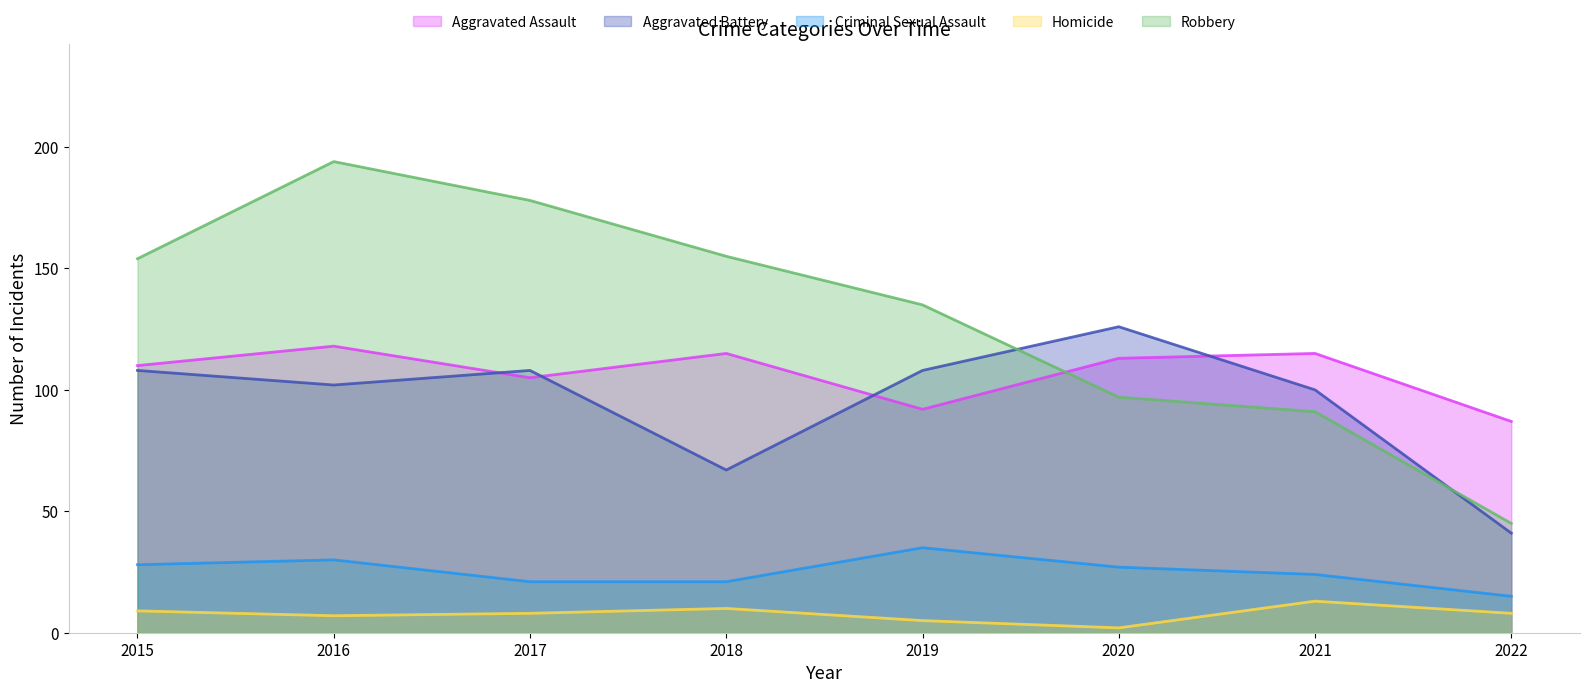

At which category is the sum across all series the highest?

2016